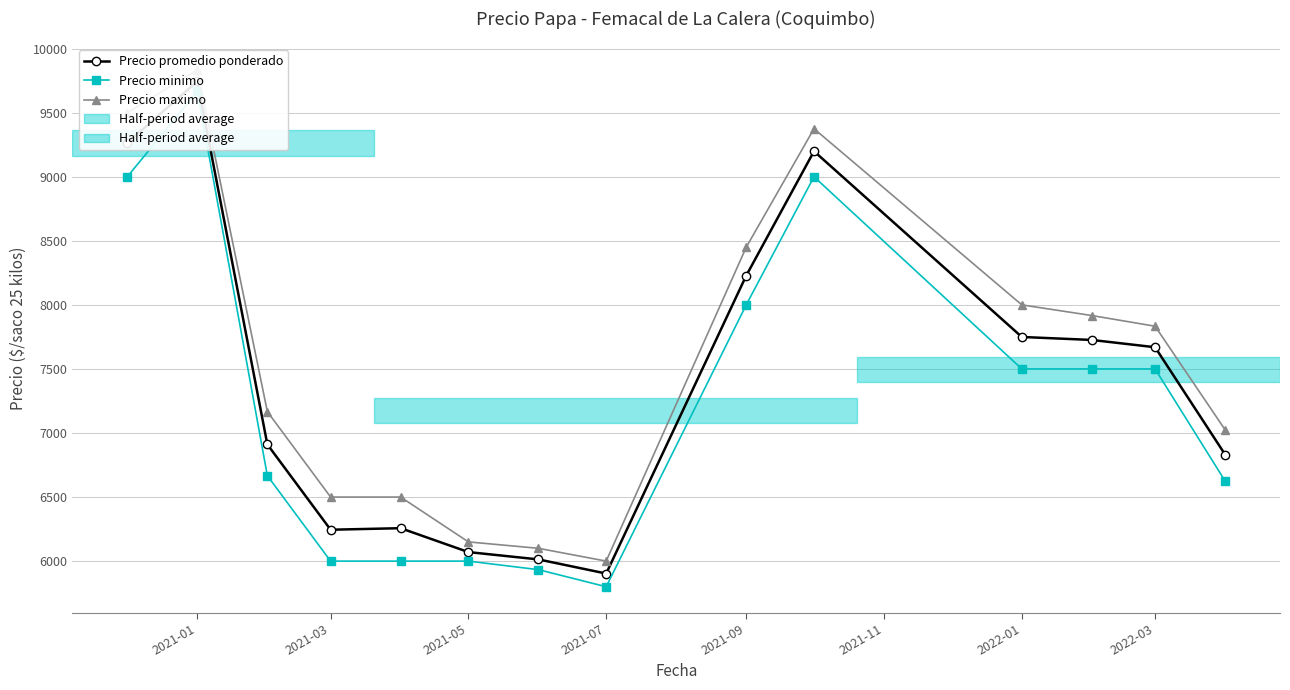

Reading left to right, transcribe all the data shown in this chart.

Precio promedio ponderado: 9265.0	9745.0	6910.7	6245.0	6257.0	6070.5	6013.3	5903.0	8228.2	9199.2	7749.5	7726.2	7669.3	6831.8
Precio minimo: 9000.0	9666.7	6666.7	6000.0	6000.0	6000.0	5933.3	5800.0	8000.0	9000.0	7500.0	7500.0	7500.0	6625.0
Precio maximo: 9500.0	9833.3	7166.7	6500.0	6500.0	6150.0	6100.0	6000.0	8450.0	9375.0	8000.0	7916.7	7833.3	7025.0